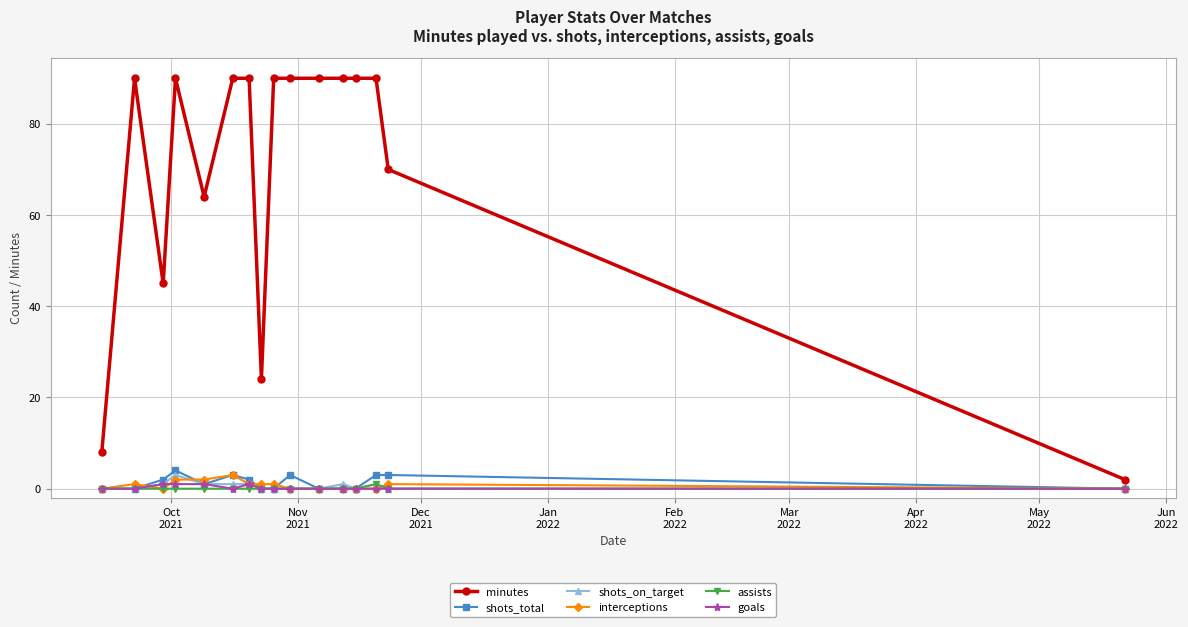

What is the maximum value shown in the chart?

90